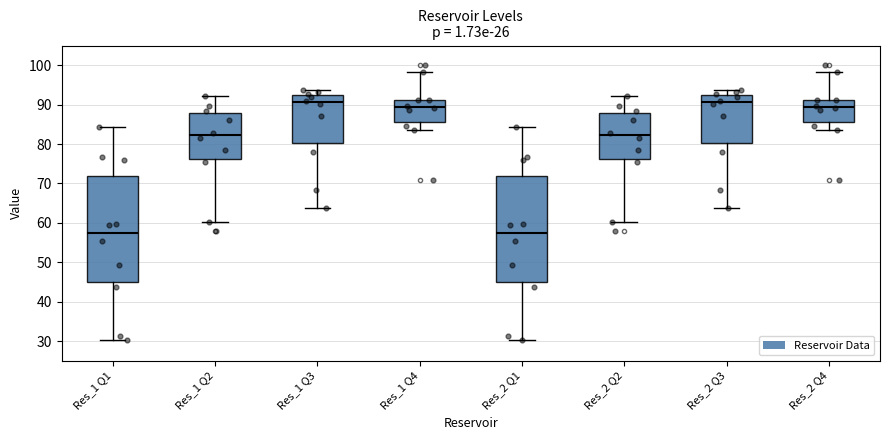

Reading left to right, transcribe this box plot: for each box, give where its median line is, the range the box spans, and where its two whiskers end, as read against the y-axis. The values are not printed on the chart, so give them approximately, as read against the axis.

Res_1 Q1: median 57, box 45 to 72, whiskers 30 to 84
Res_1 Q2: median 82, box 76 to 88, whiskers 60 to 92
Res_1 Q3: median 91, box 80 to 92, whiskers 64 to 94
Res_1 Q4: median 89, box 86 to 91, whiskers 84 to 98
Res_2 Q1: median 57, box 45 to 72, whiskers 30 to 84
Res_2 Q2: median 82, box 76 to 88, whiskers 60 to 92
Res_2 Q3: median 91, box 80 to 92, whiskers 64 to 94
Res_2 Q4: median 89, box 86 to 91, whiskers 84 to 98